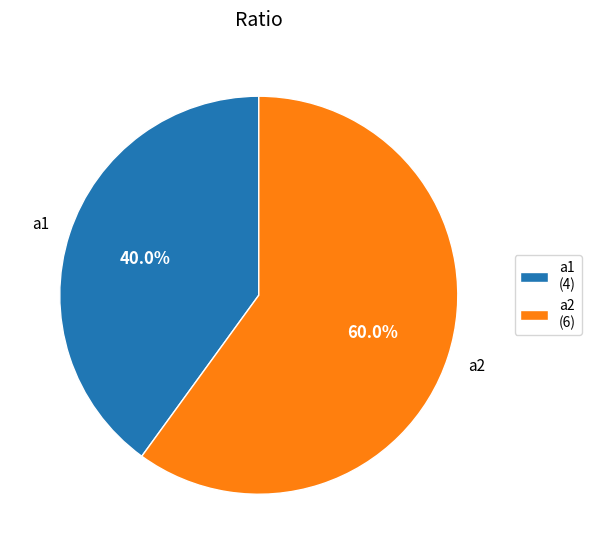

Is there a majority slice in this chart?

Yes